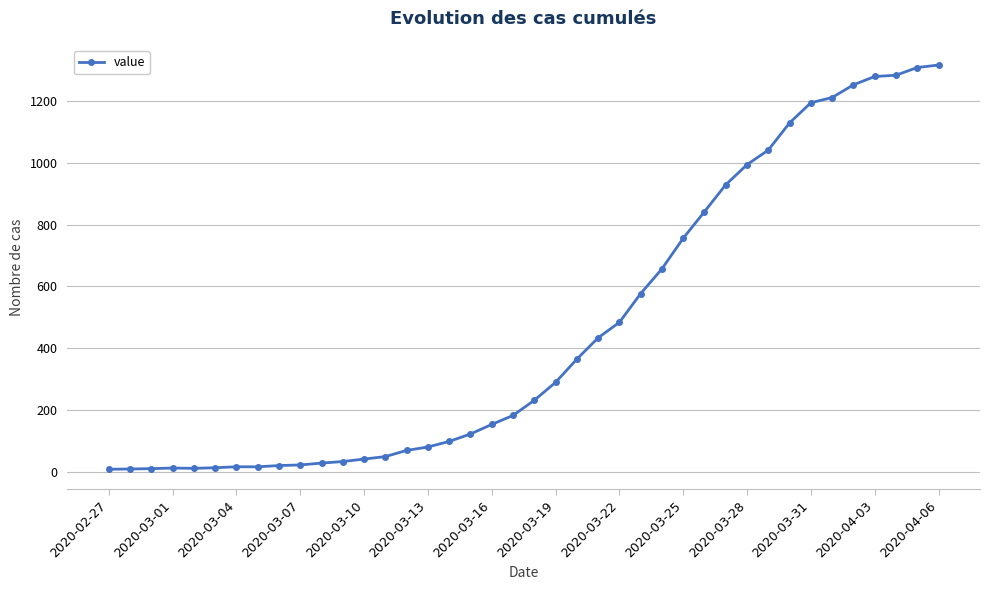

What is the difference between the maximum and minimum values?

1307